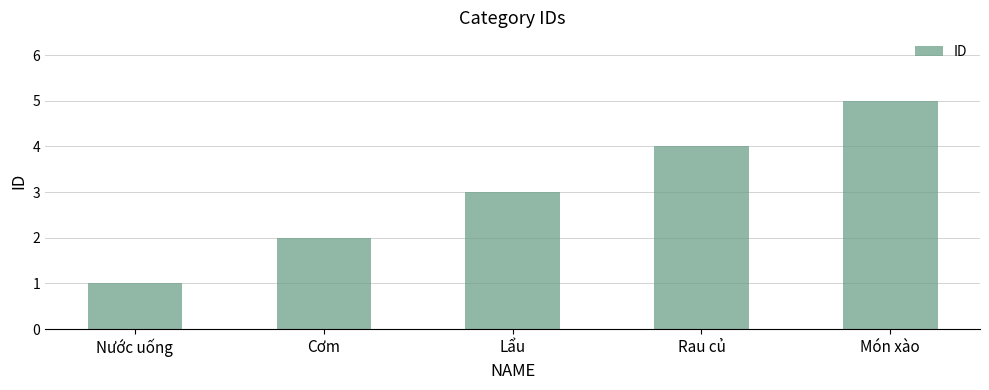

What is the minimum value shown in the chart?

1